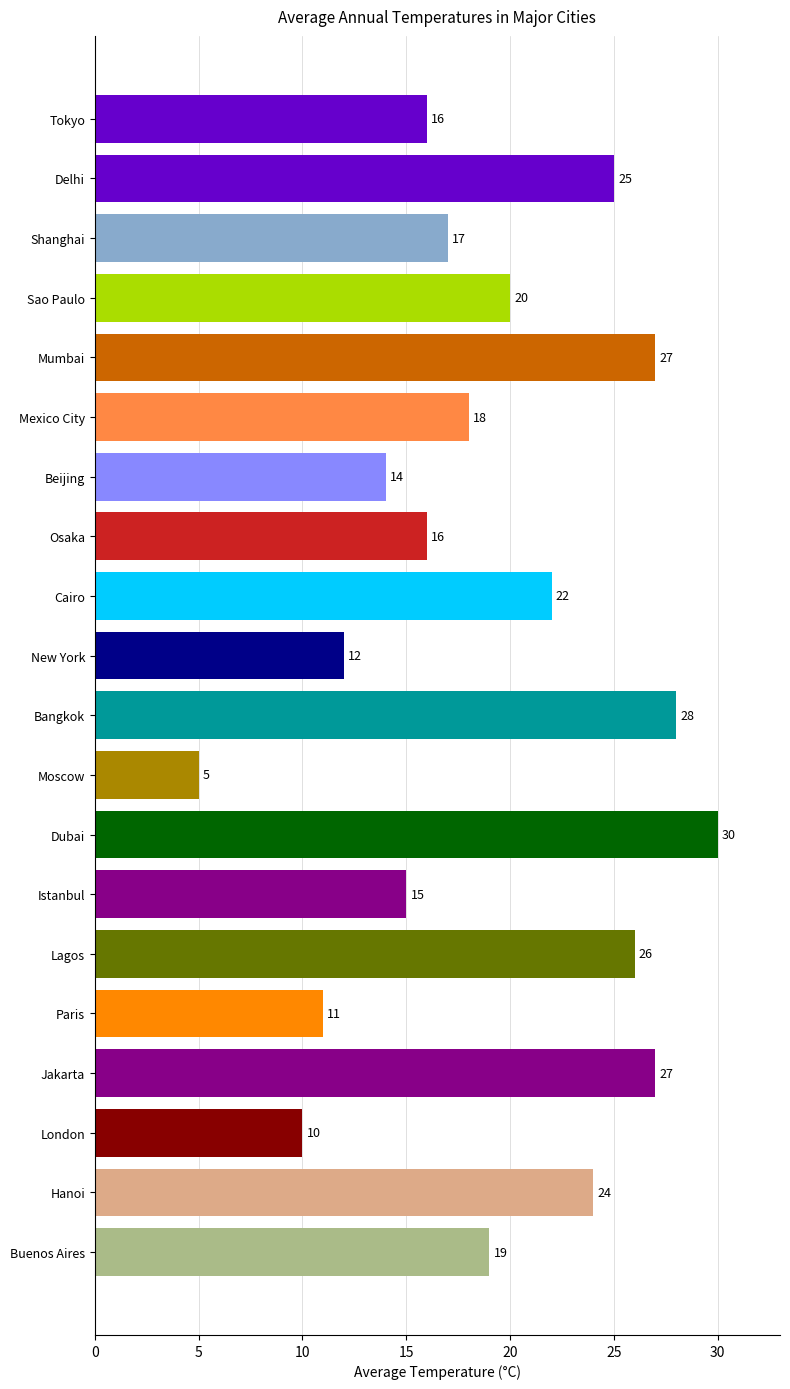

Which category has the lowest value across all series?

Moscow